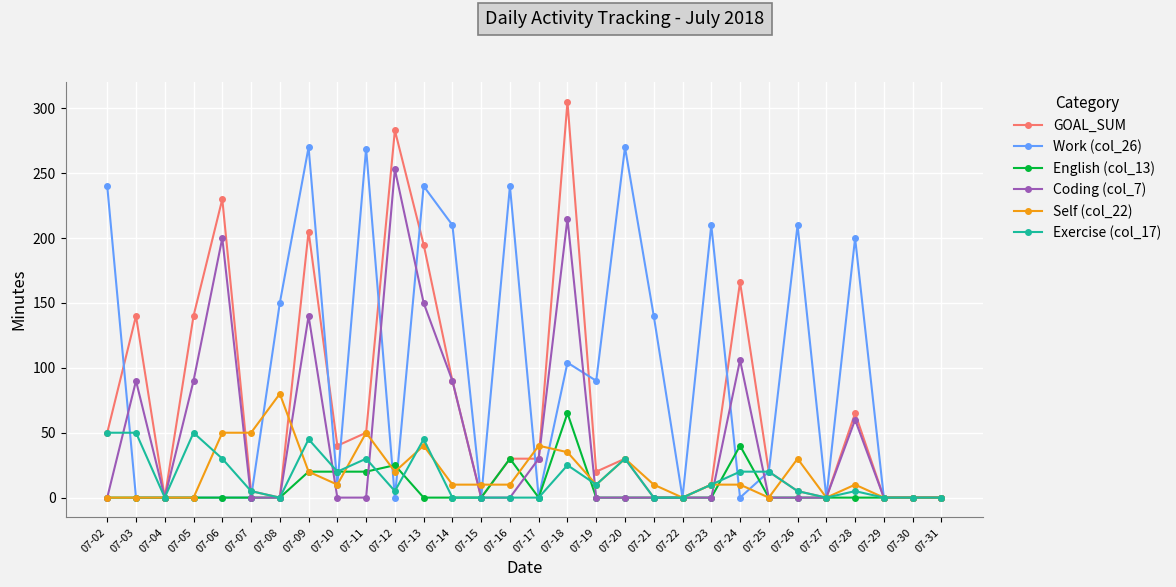

What is the total value across all series at 07-11?

419